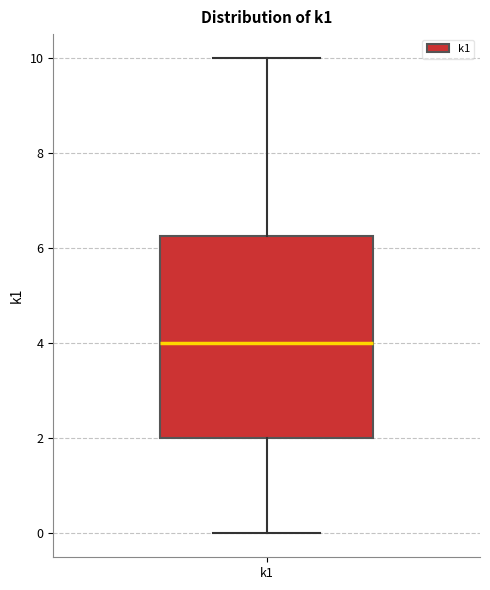

Read this box plot against the y-axis: the position of the median line, the range covered by the box, and the ends of both whiskers. The values are not printed on the chart, so give them approximately, as read against the axis.

median 4.0, box 2.0 to 6.2, whiskers 0.0 to 10.0